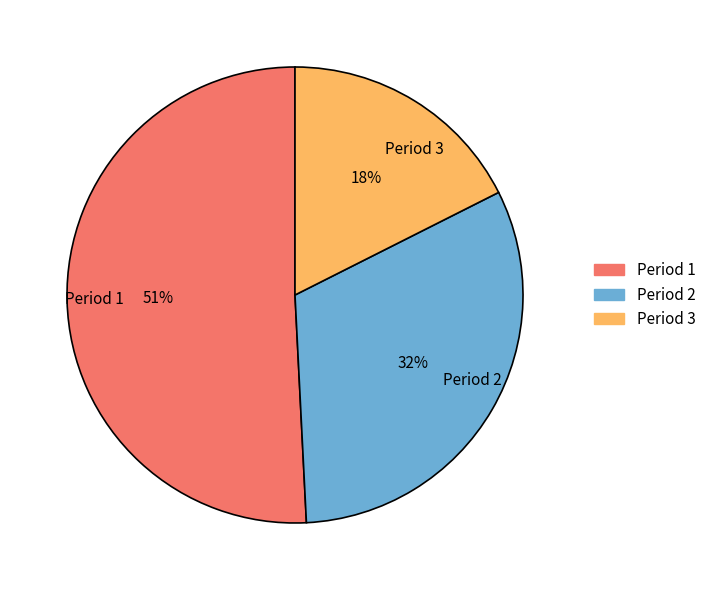

Is Period 2 the majority of the pie?

No